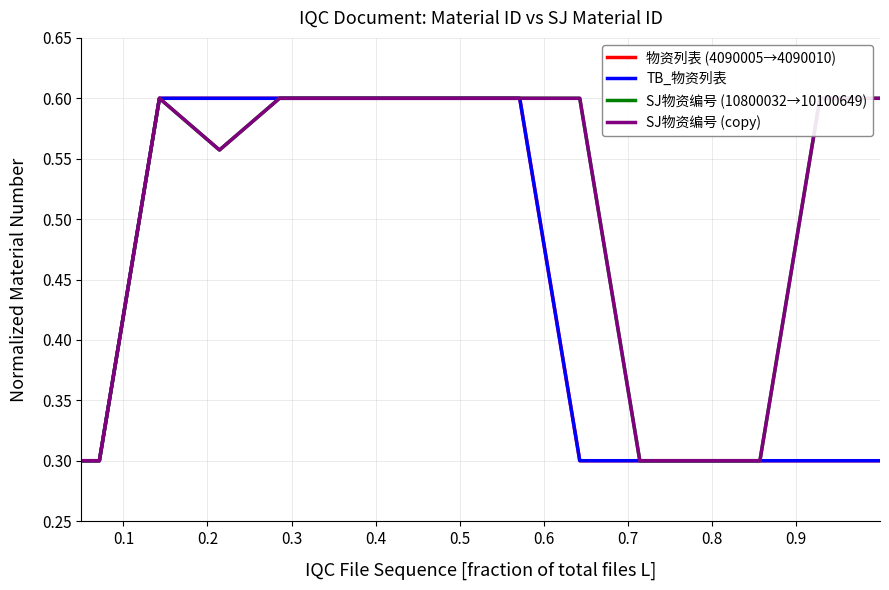

Which series has the largest total across all categories?

SJ物资编号 (10800032→10100649)